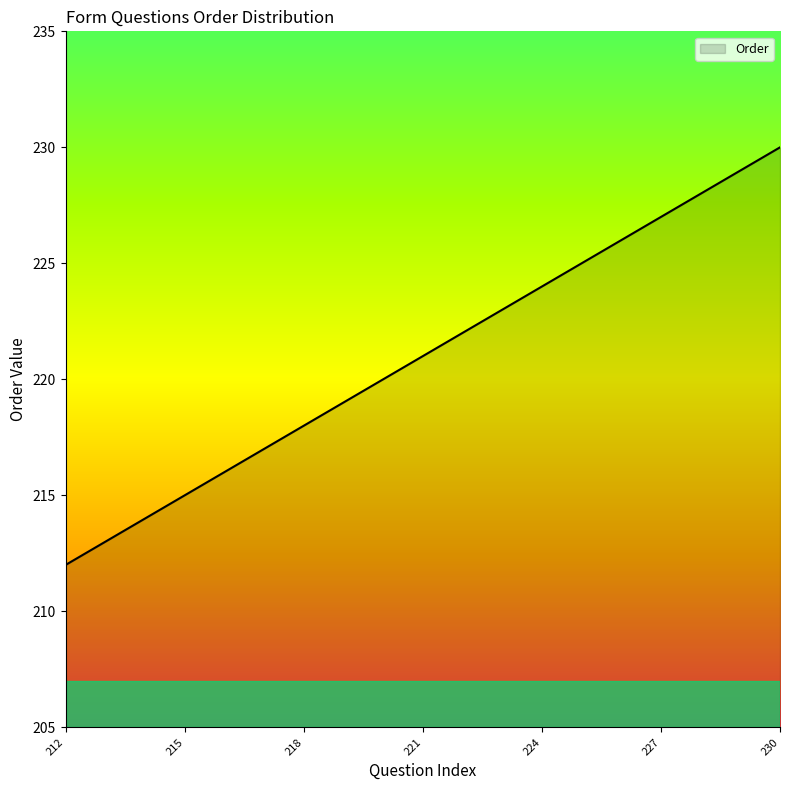

What is the smallest value displayed?

212